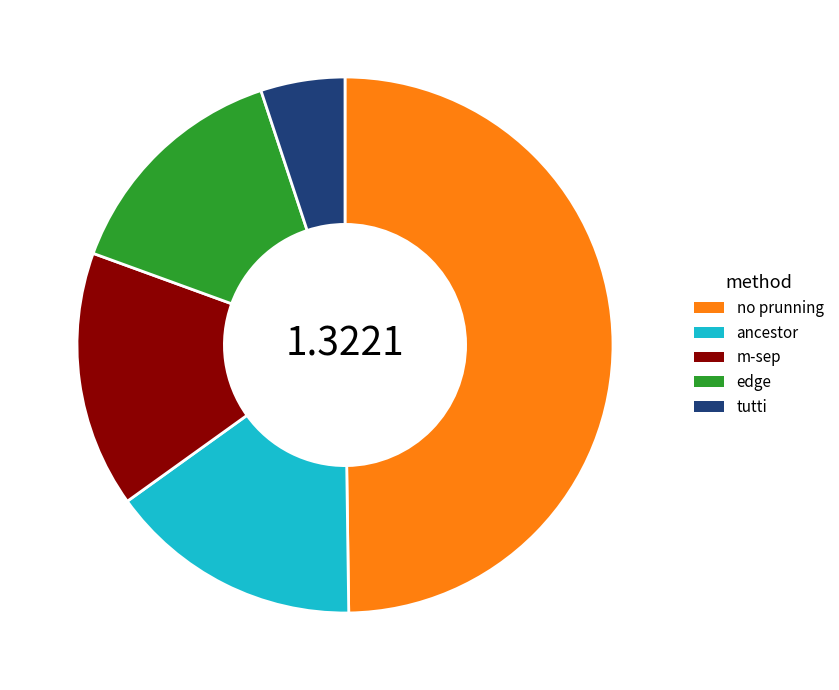

Combined, do no prunning and edge account for over 50%?

Yes